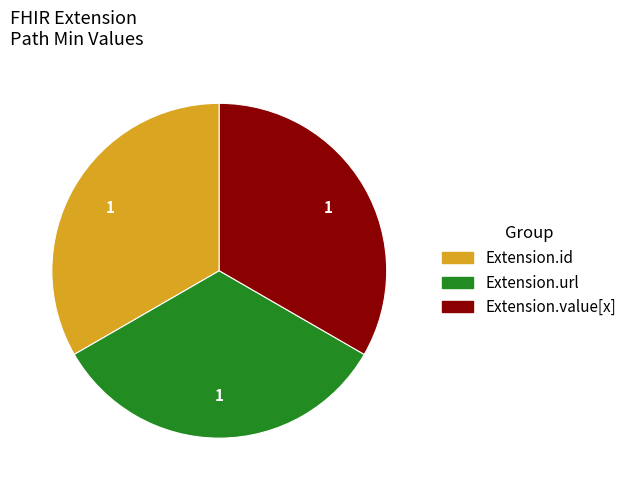

Is there a majority slice in this chart?

No